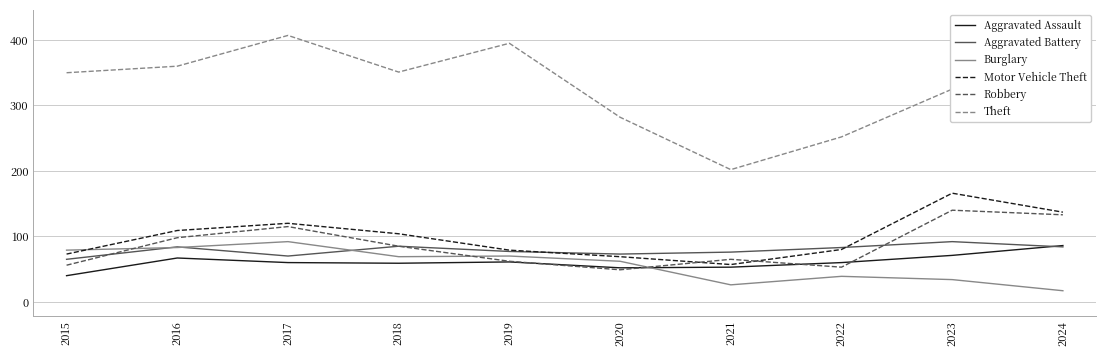

How many lines are shown in the chart?

6